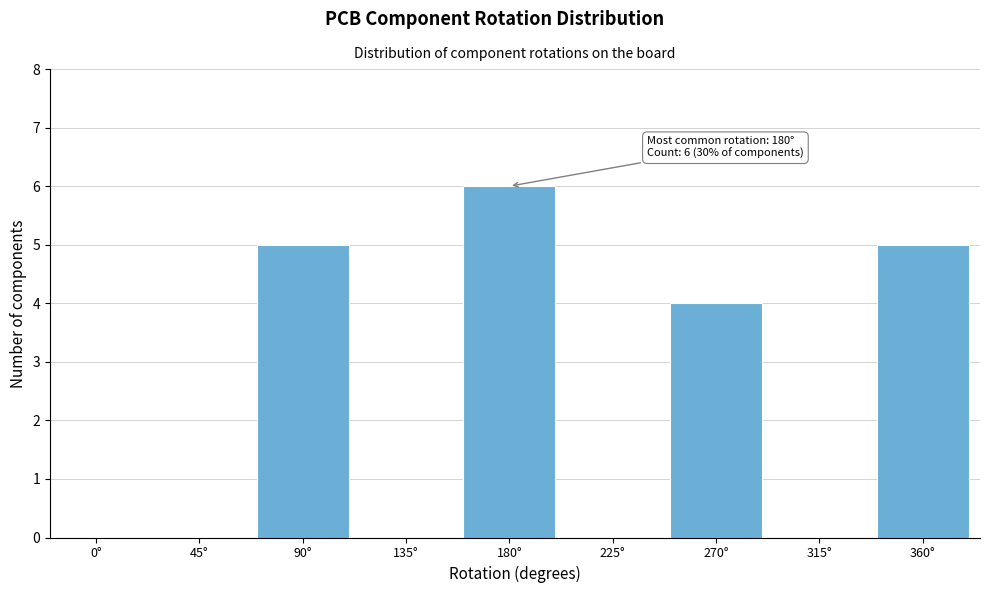

Reading right to left, list all the values displayed in this chart.

360°=5	315°=0	270°=4	225°=0	180°=6	135°=0	90°=5	45°=0	0°=0